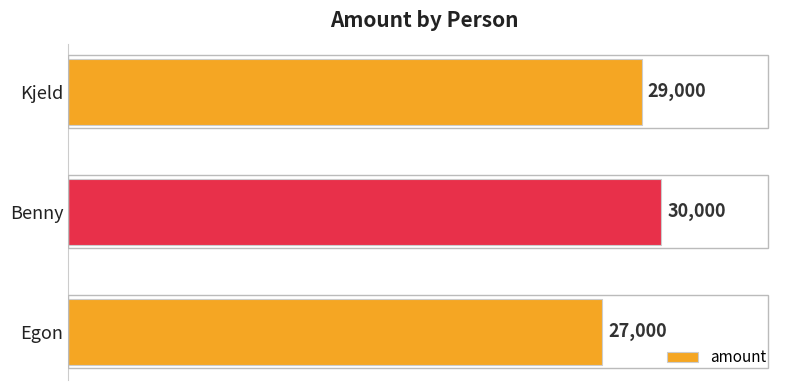

List the labels in order of value, smallest first.

Egon, Kjeld, Benny